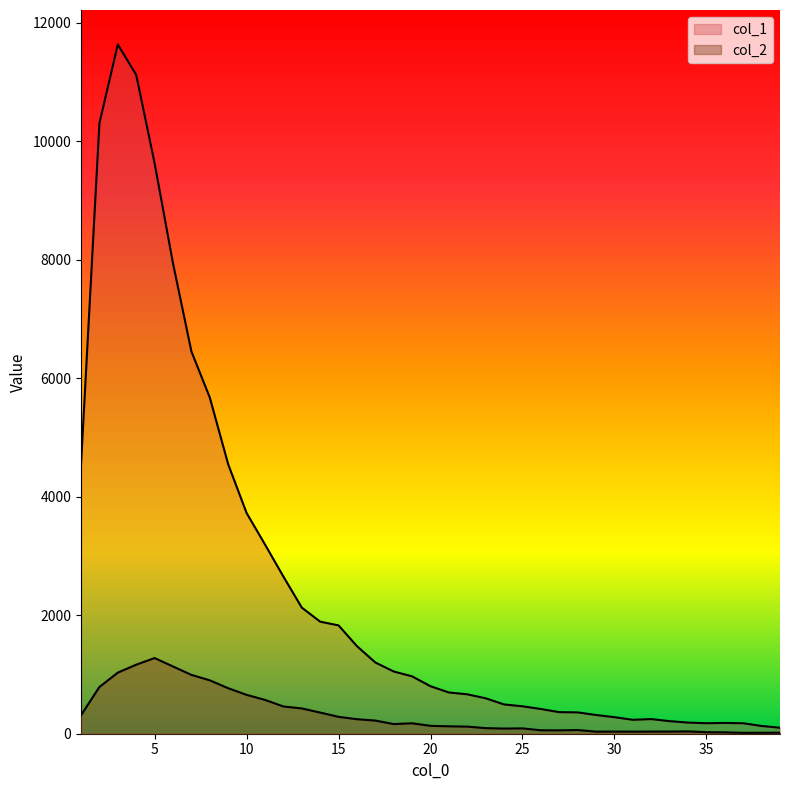

At which category does the chart reach its minimum across all series?

37